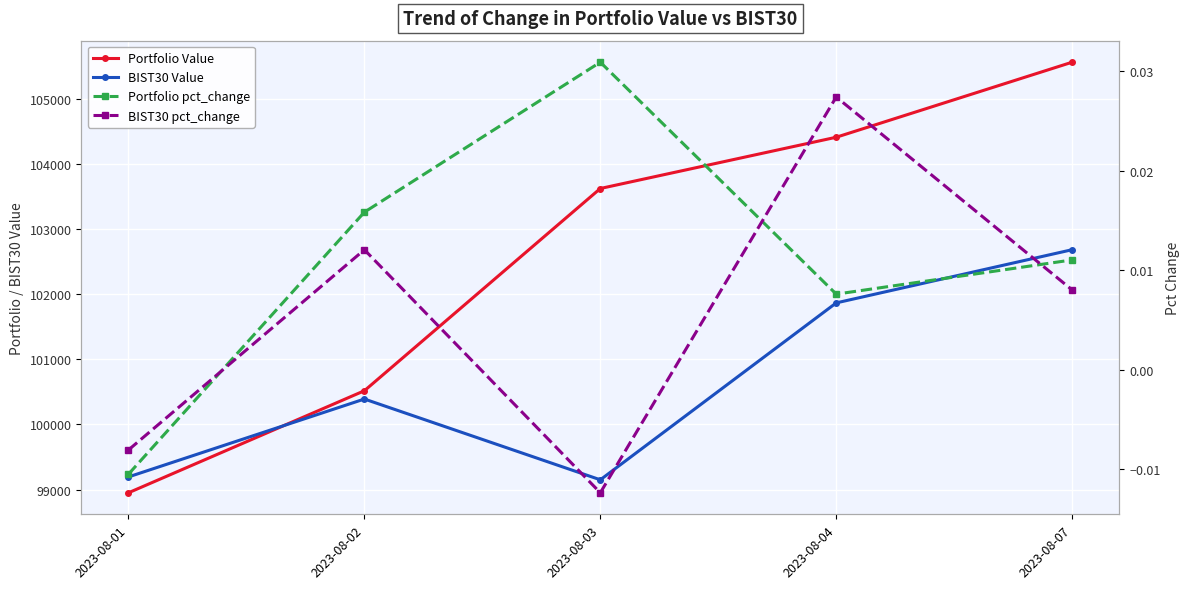

What is the difference between the highest and lowest values at 2023-08-07?

105569.4